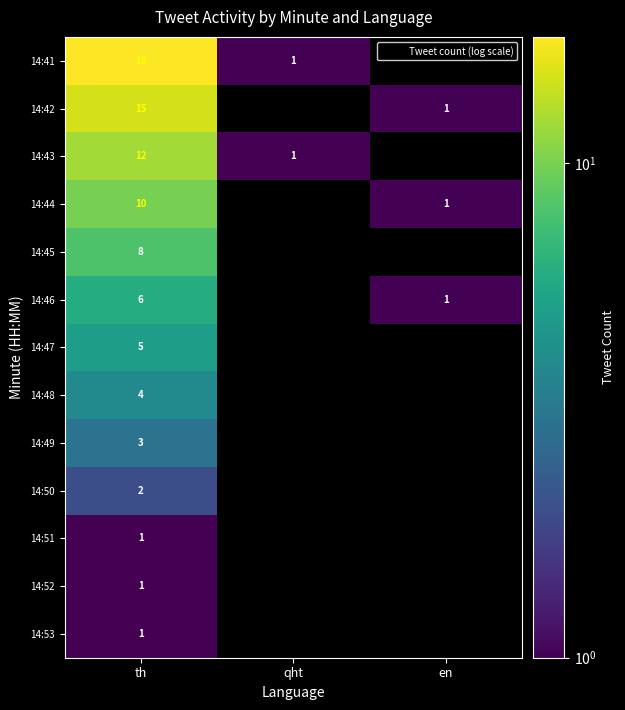

The 14:42 series shows 15.0 at th. True or false?

True